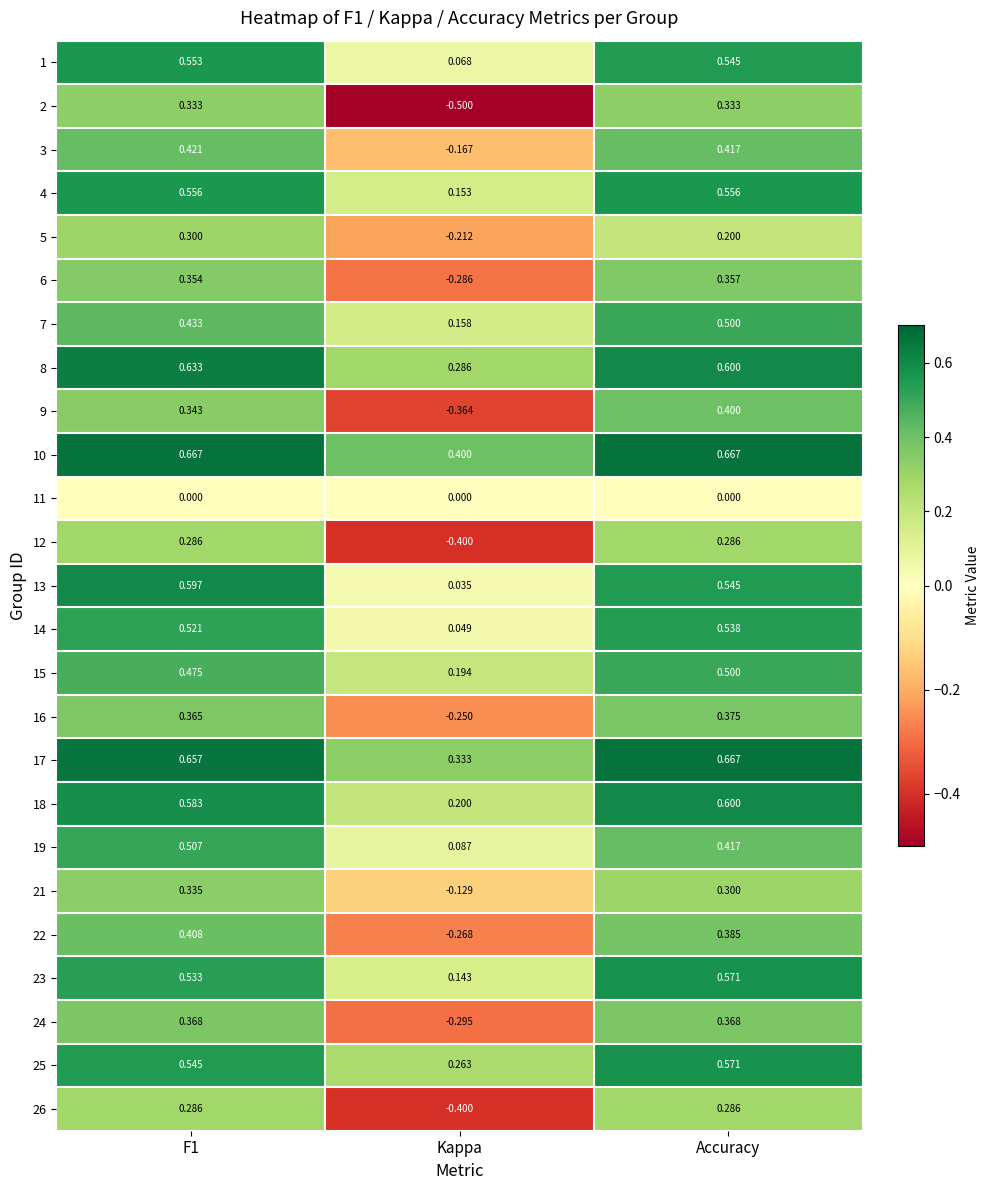

How many data points does each series have?

3